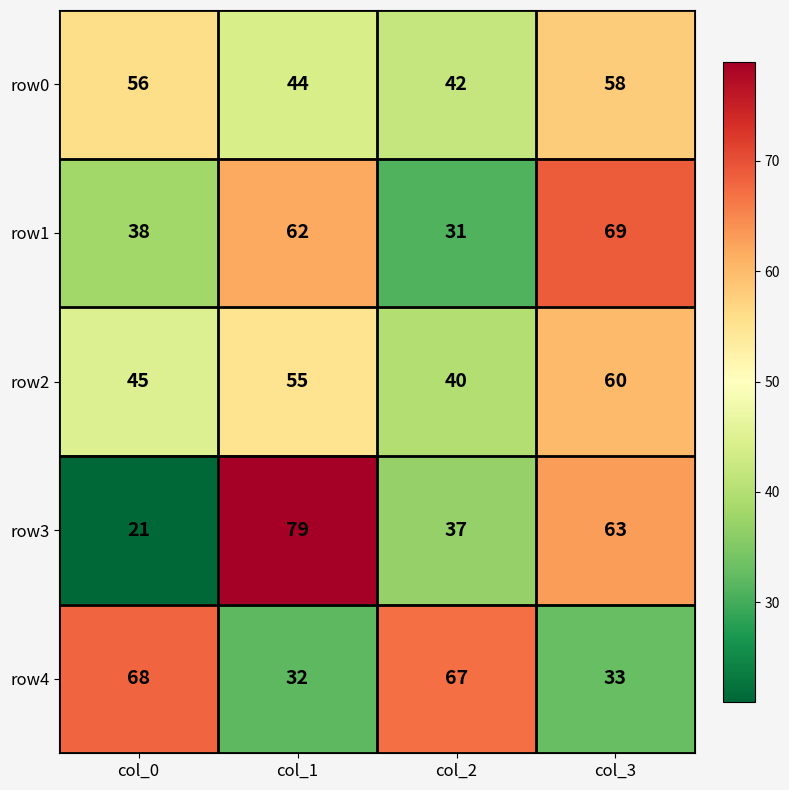

At which label does row4 first exceed 67?

col_0